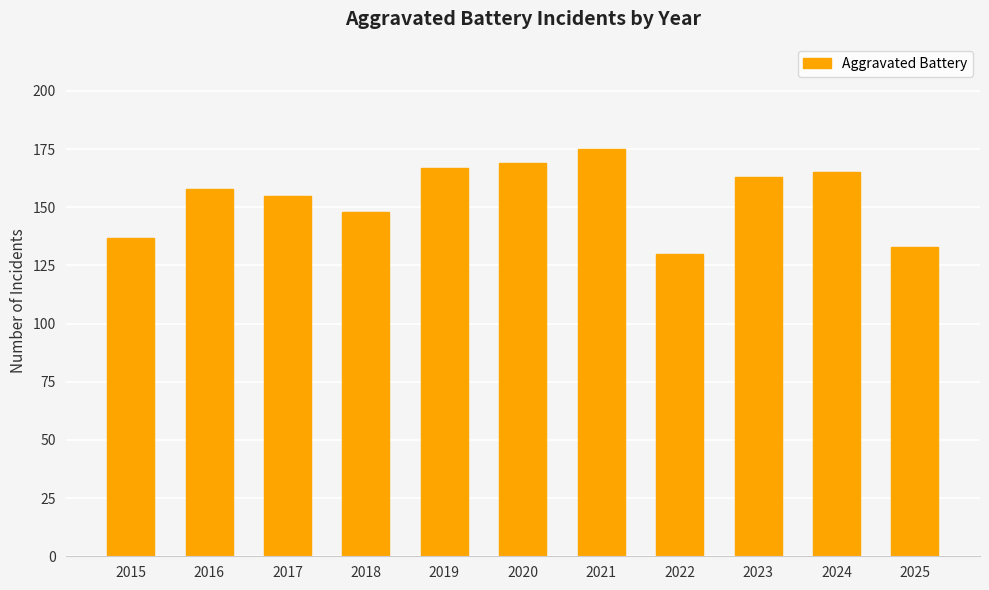

How many values are below 158?

5